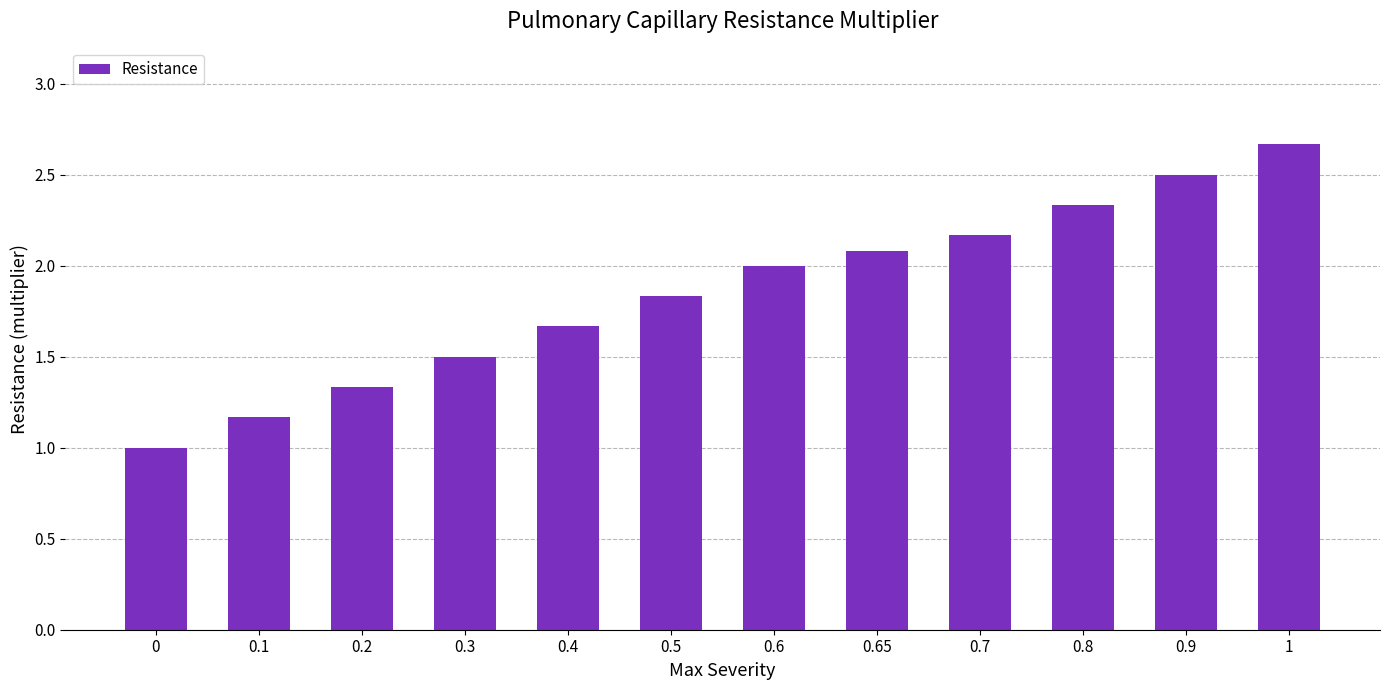

Approximately how many times larger is the value at 0.9 compared to 0.5?

1.4